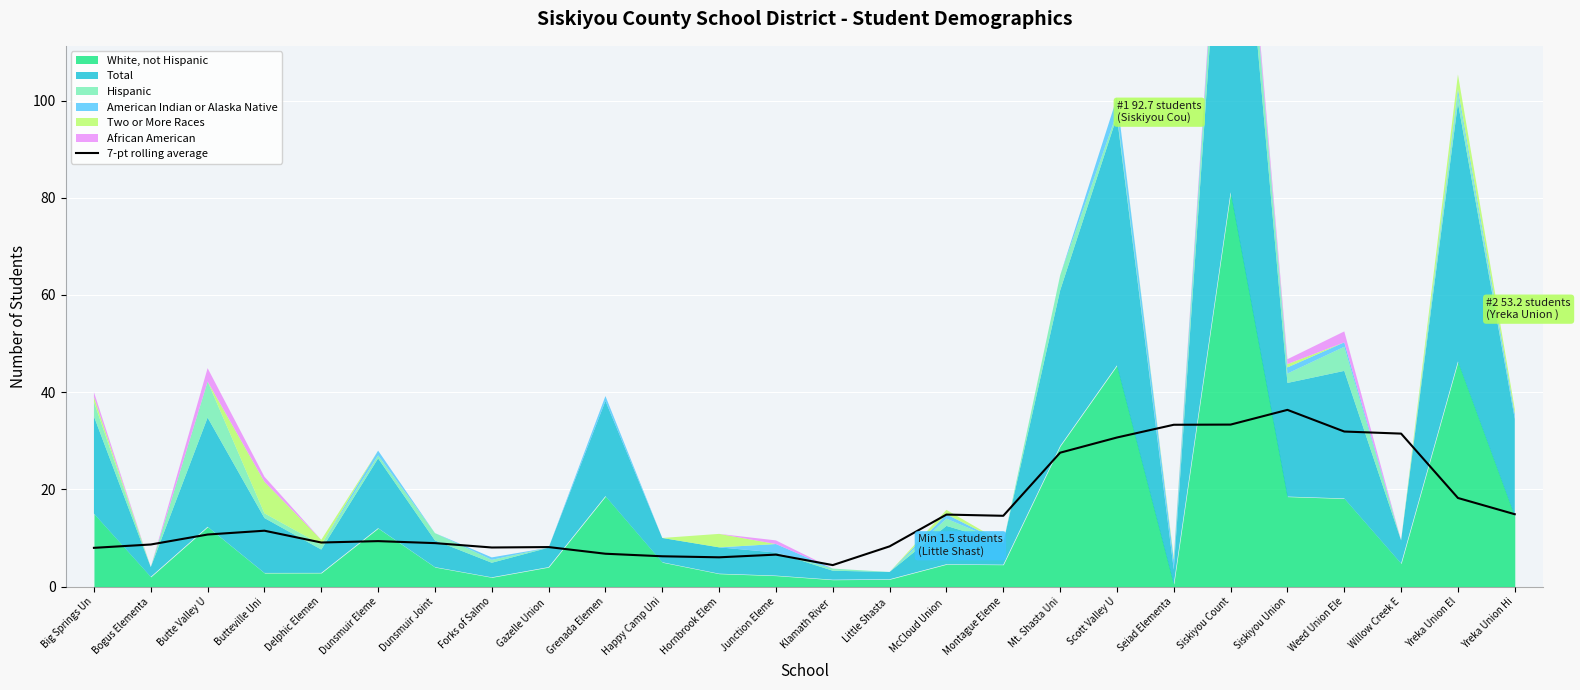

How many interior local peaks (higher than both neighbors) does the data have?

6